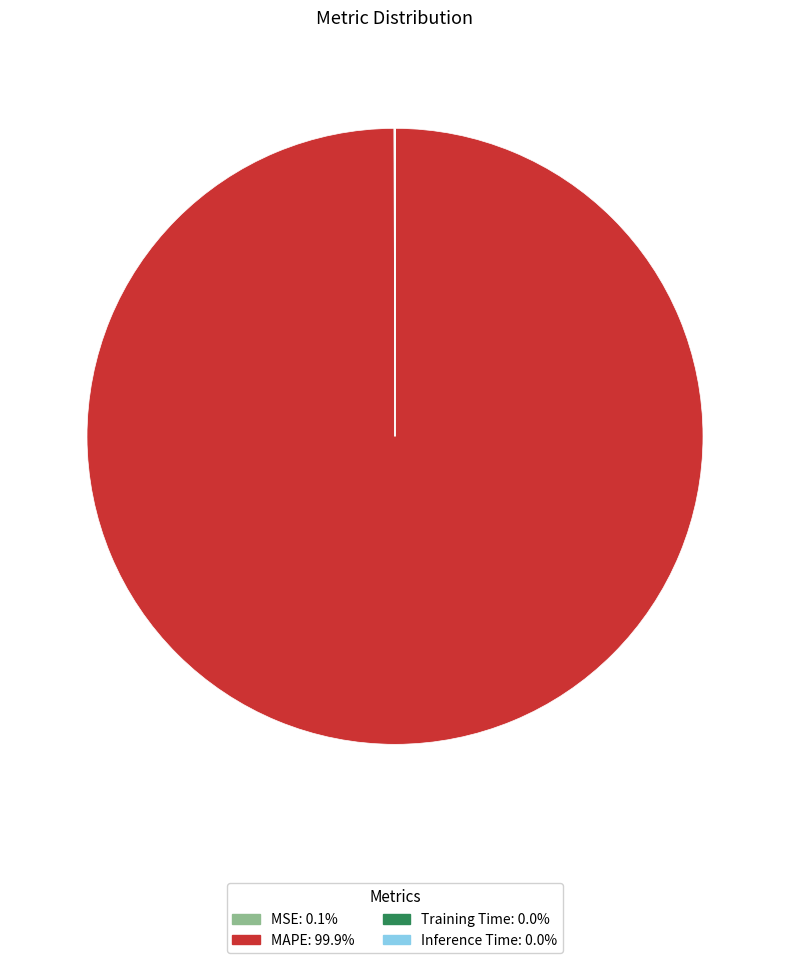

What is the largest slice in the pie chart?

MAPE